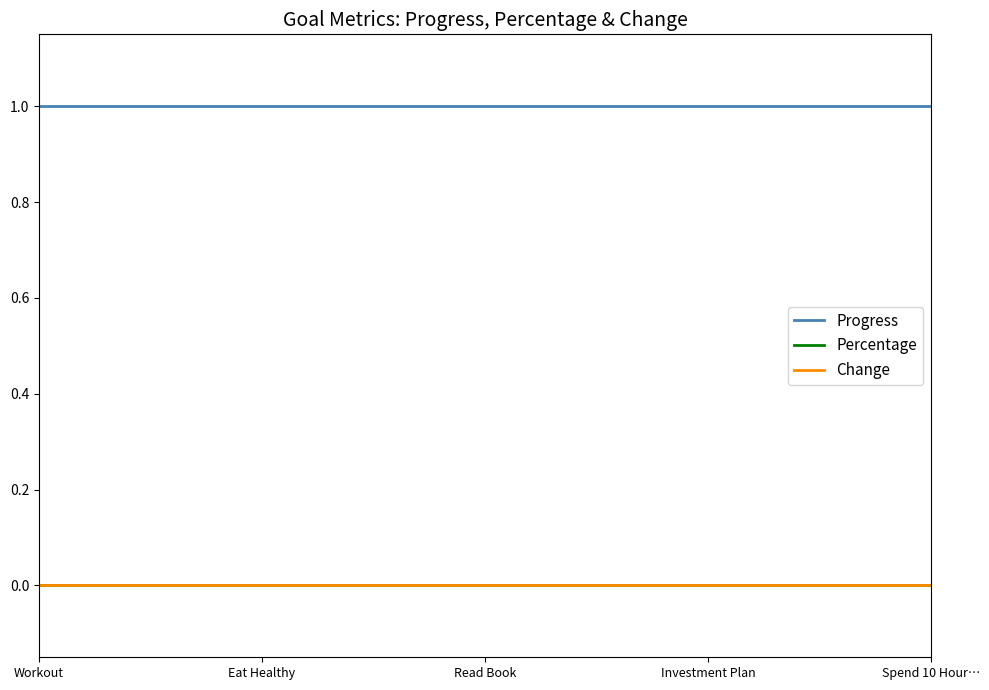

How many lines are shown in the chart?

3